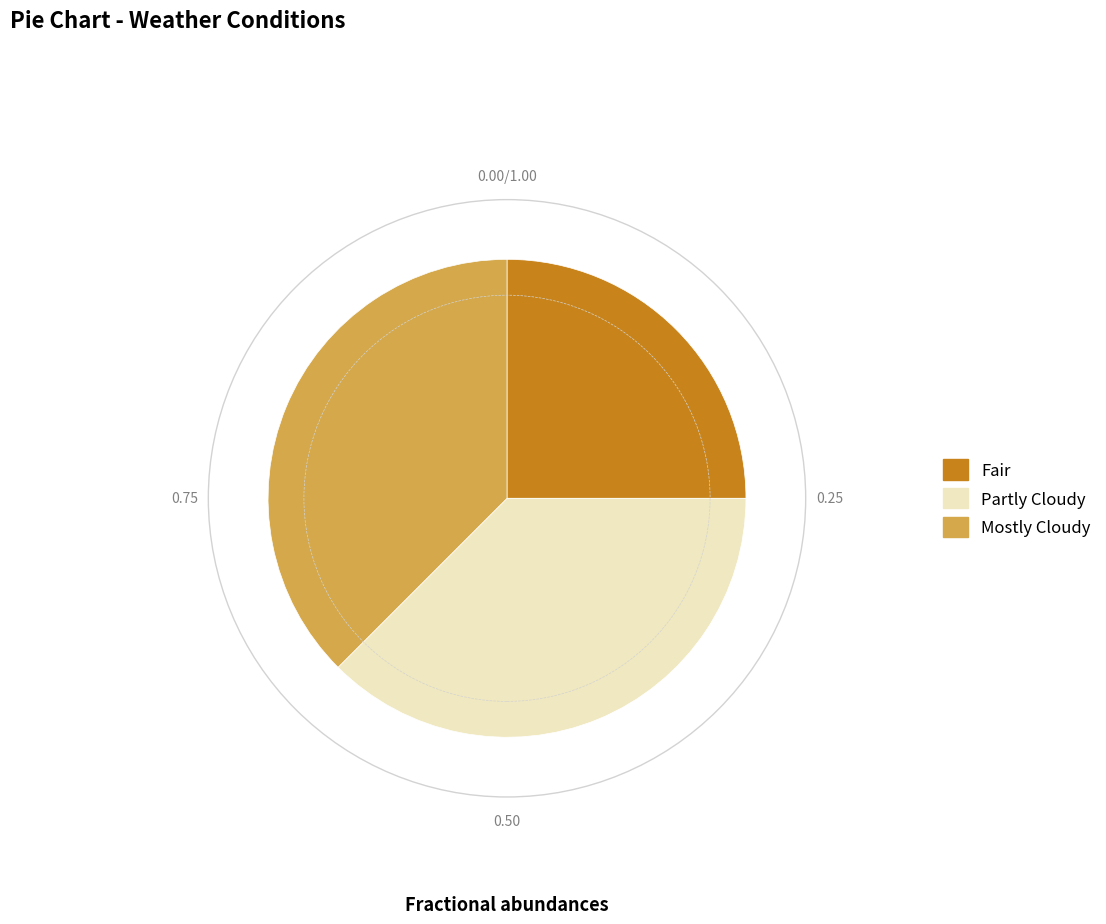

Is Partly Cloudy the majority of the pie?

No